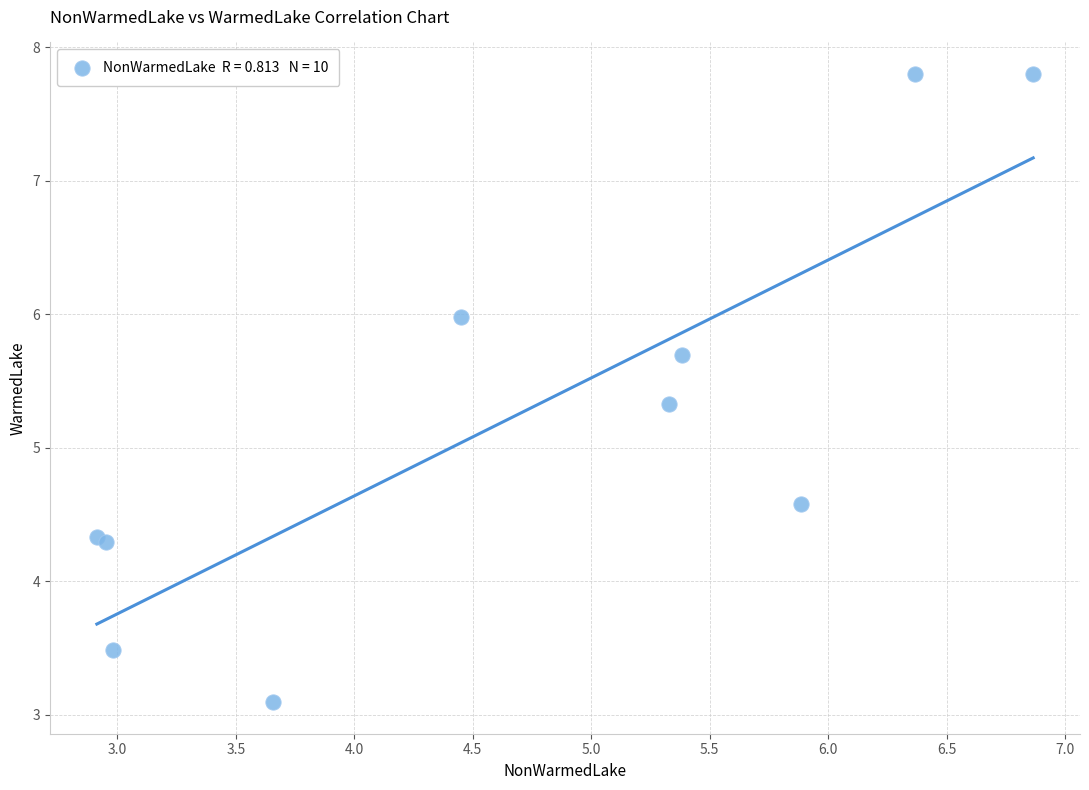

What Y value in the scatter plot is closest to 5?

5.3